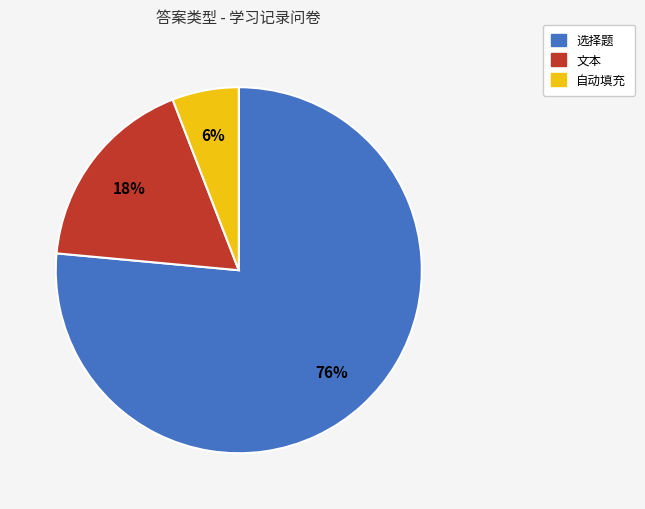

What is the smallest slice in the pie chart?

自动填充